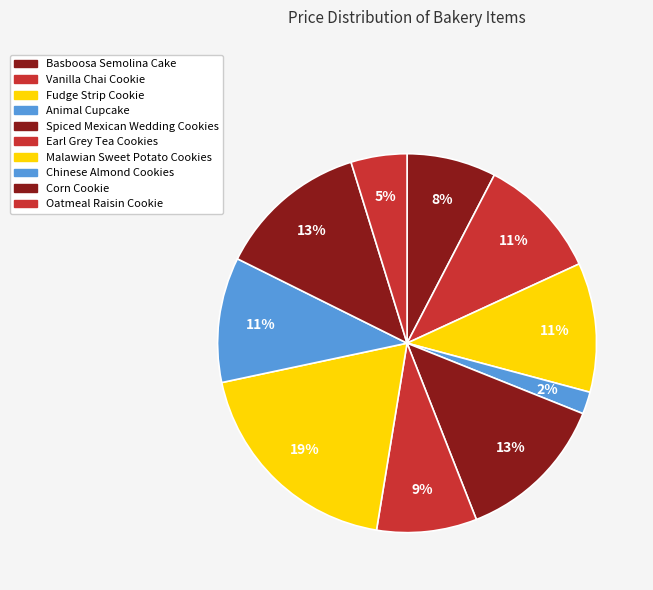

To the nearest percent, what is the average slice percentage?

10%